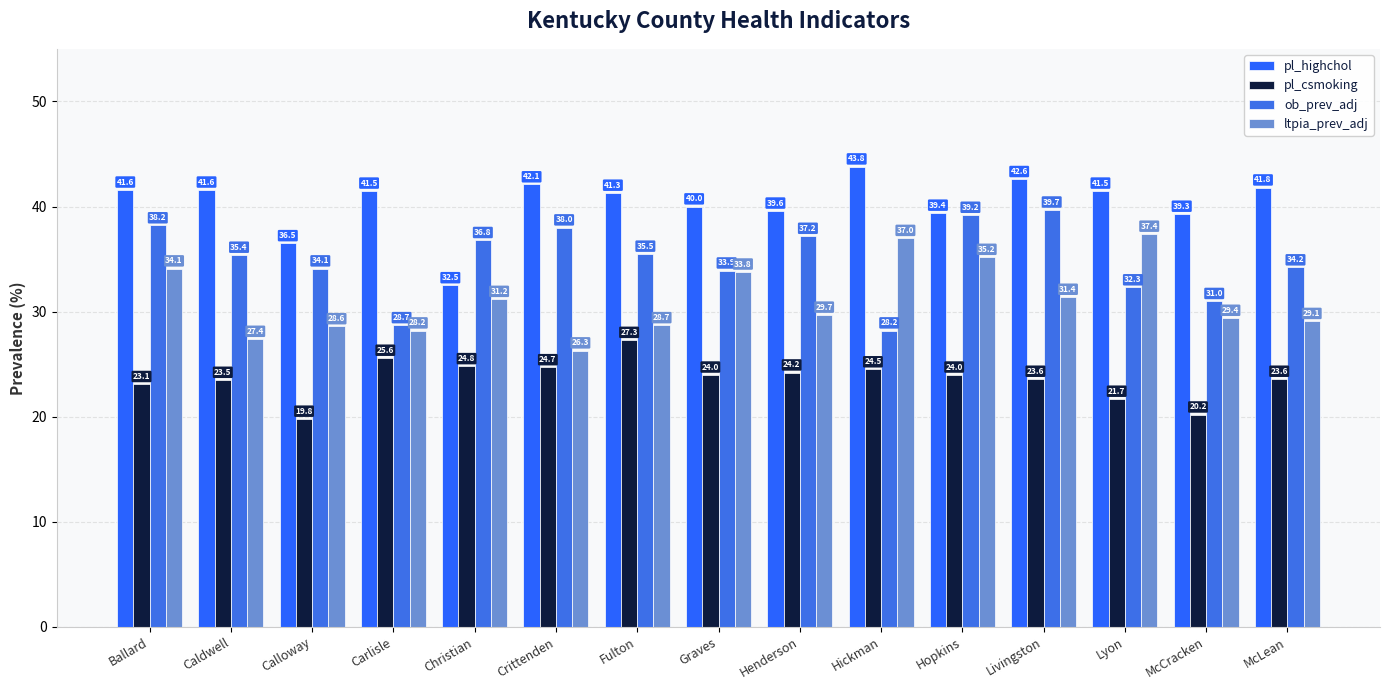

Which series has the largest range (max minus min)?

ob_prev_adj